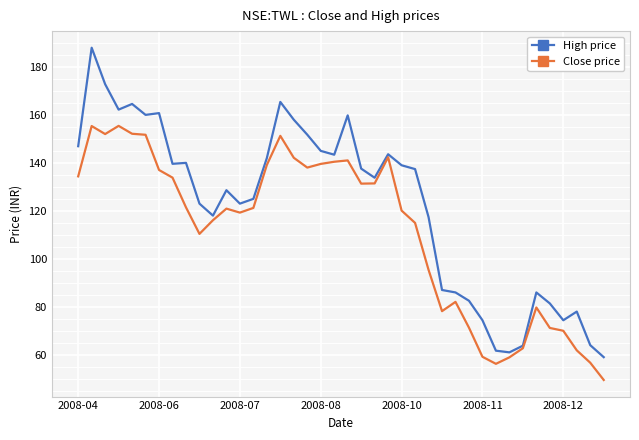

Which series has the widest spread of values?

High price